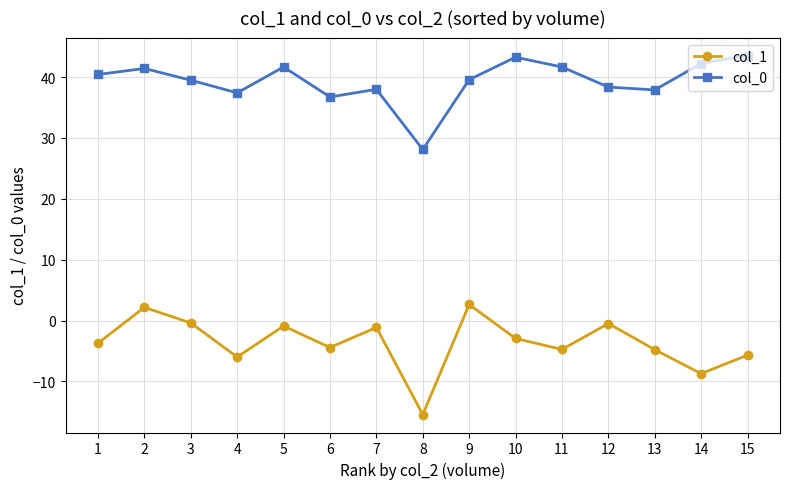

True or false: col_0 has a value of 37.4 at 4.

True